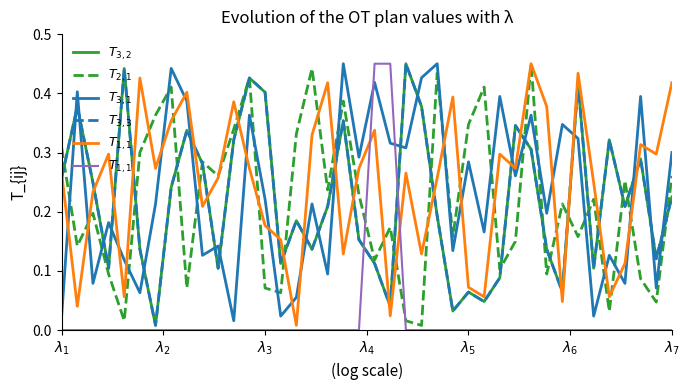

Which category has the lowest value across all series?

$\lambda_1$